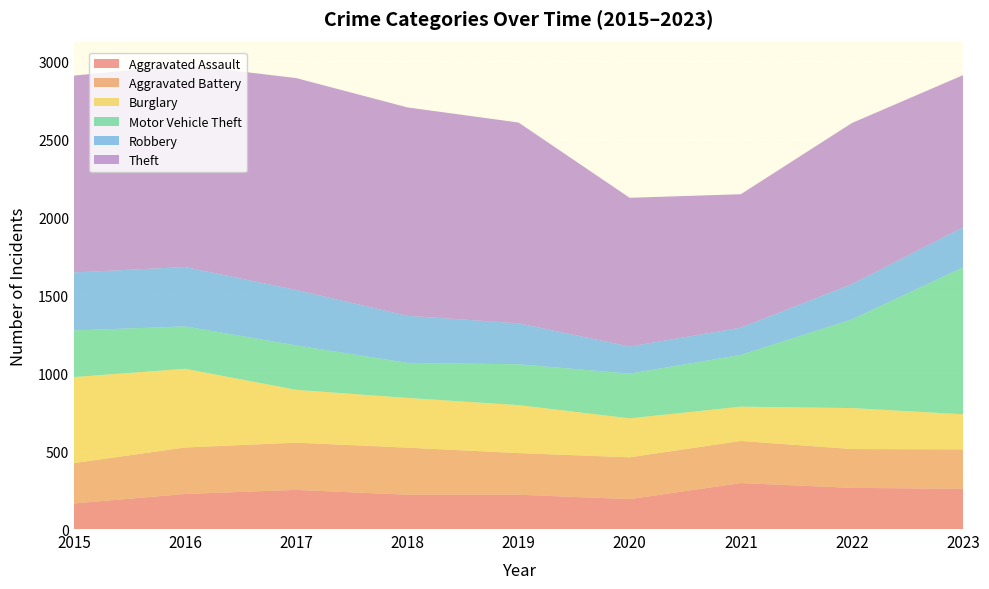

Reading left to right, extract all data points from this chart.

Aggravated Assault: 164	225	251	220	220	192	295	264	258
Aggravated Battery: 259	298	303	302	267	268	270	249	253
Burglary: 552	505	339	319	308	250	220	263	225
Motor Vehicle Theft: 299	272	285	225	262	287	332	569	943
Robbery: 372	381	356	302	263	174	175	227	257
Theft: 1263	1297	1359	1337	1288	954	856	1033	976